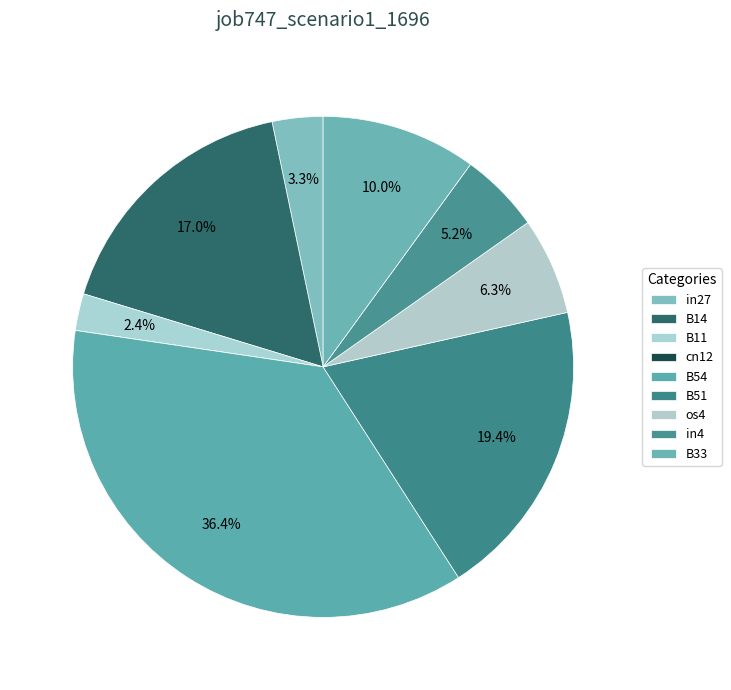

True or false: in27 accounts for 1% of the total.

False